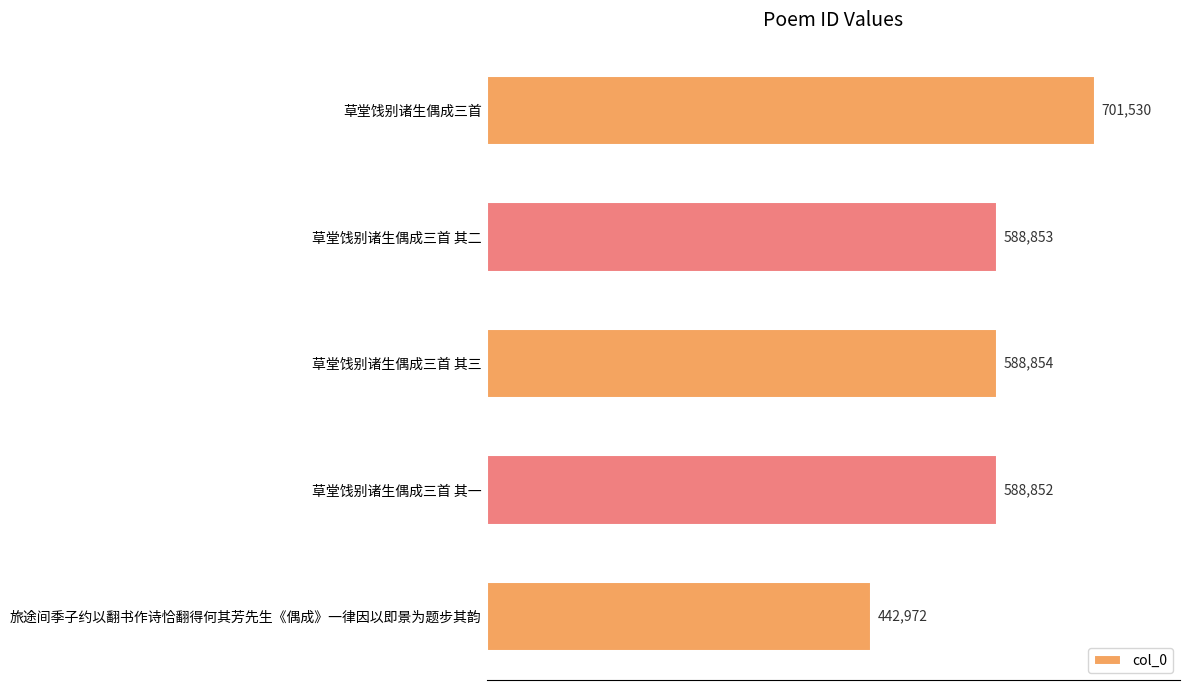

Reading top to bottom, what are all the values shown in this chart?

草堂饯别诸生偶成三首=701530	草堂饯别诸生偶成三首 其二=588853	草堂饯别诸生偶成三首 其三=588854	草堂饯别诸生偶成三首 其一=588852	旅途间季子约以翻书作诗恰翻得何其芳先生《偶成》一律因以即景为题步其韵=442972